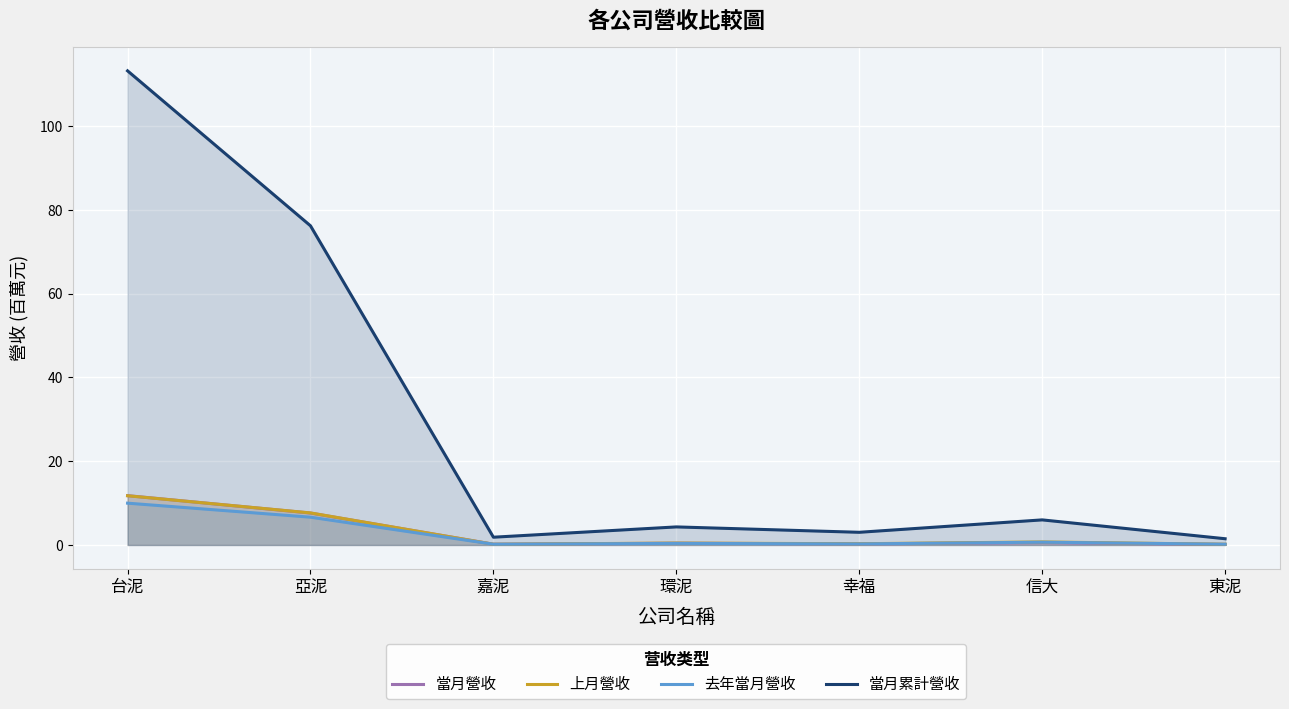

Reading left to right, extract all data points from this chart.

當月營收: 台泥=11.8	亞泥=7.6	嘉泥=0.2	環泥=0.4	幸福=0.3	信大=0.5	東泥=0.1
上月營收: 台泥=11.8	亞泥=7.7	嘉泥=0.2	環泥=0.5	幸福=0.3	信大=0.7	東泥=0.2
去年當月營收: 台泥=10.0	亞泥=6.6	嘉泥=0.2	環泥=0.4	幸福=0.3	信大=0.7	東泥=0.2
當月累計營收: 台泥=113.2	亞泥=76.2	嘉泥=1.9	環泥=4.3	幸福=3.0	信大=6.0	東泥=1.5